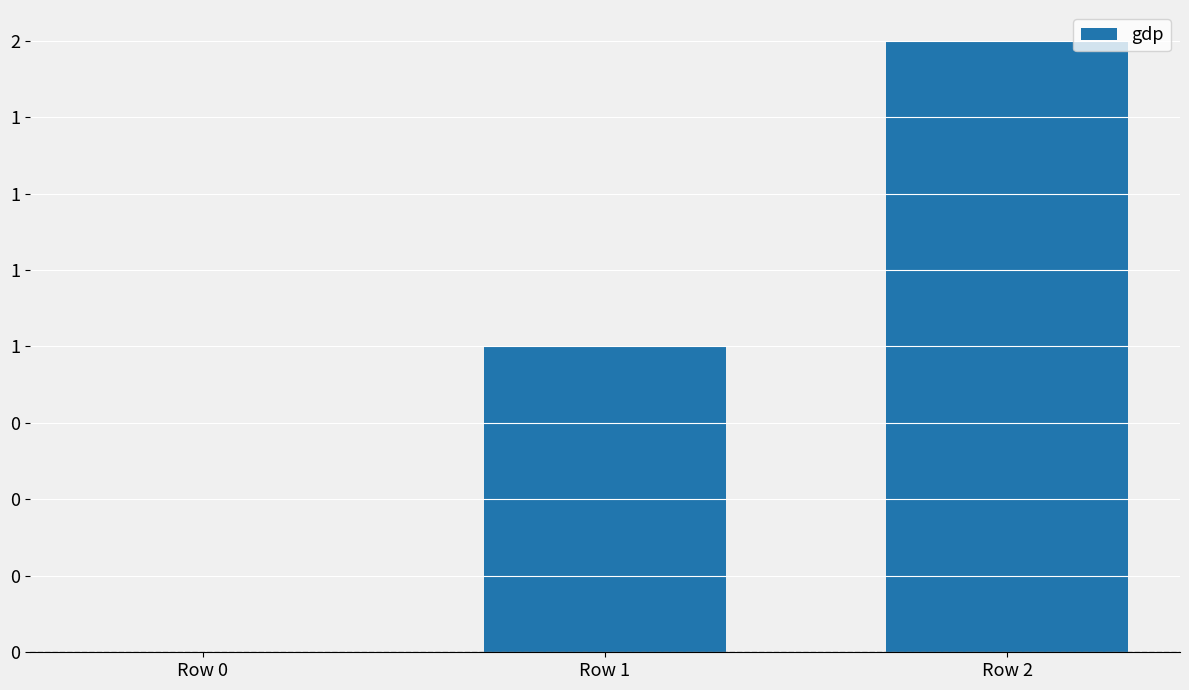

Reading left to right, transcribe all the data shown in this chart.

Row 0=0	Row 1=1	Row 2=2